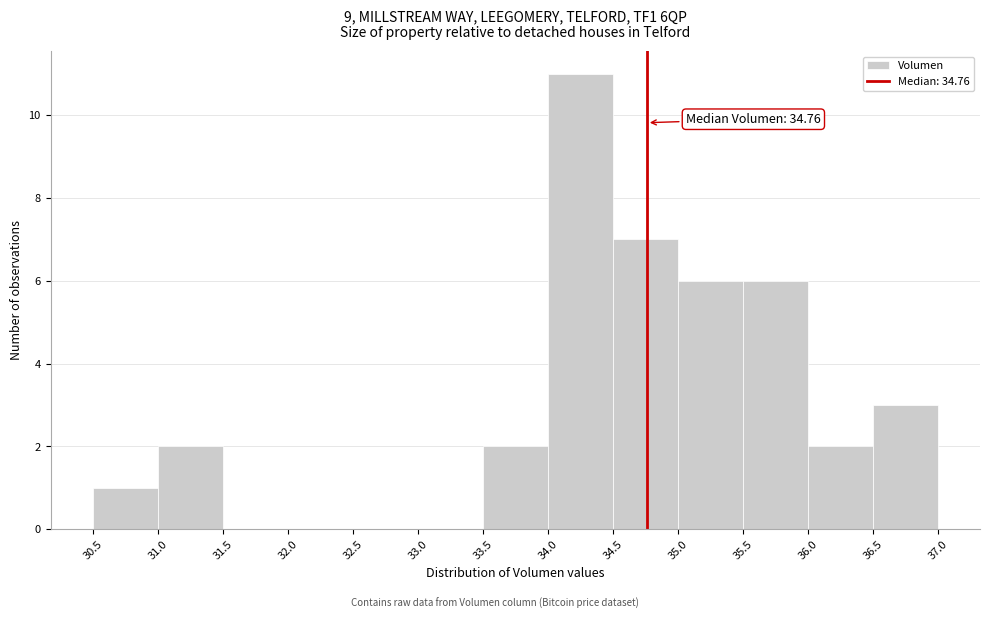

Over which range of the x-axis is the bar tallest?

34.0 to 34.5